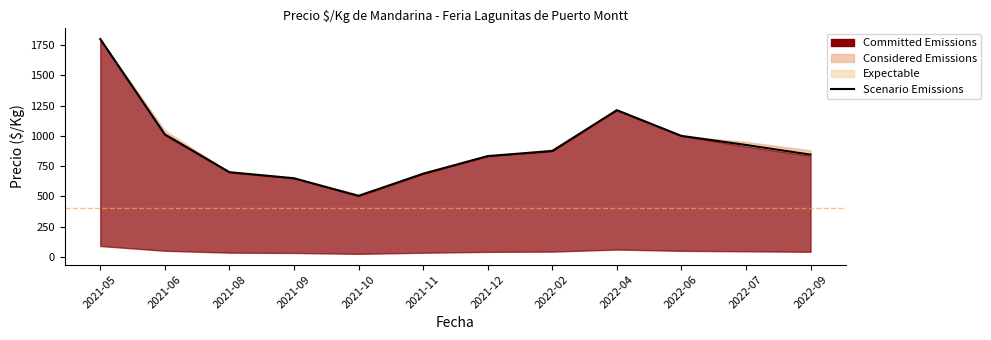

How many points are higher than both their immediate neighbors (excluding endpoints)?

1